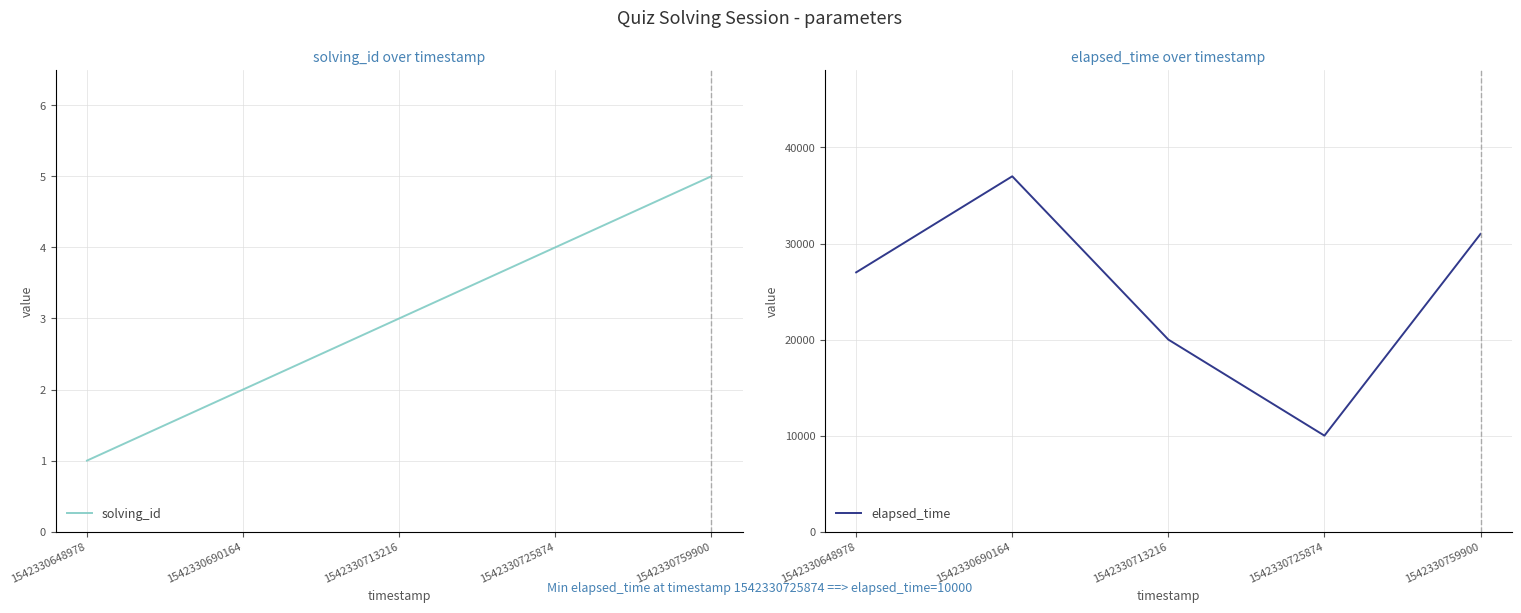

What is the difference between the solving_id values at 1542330759900 and 1542330713216?

2